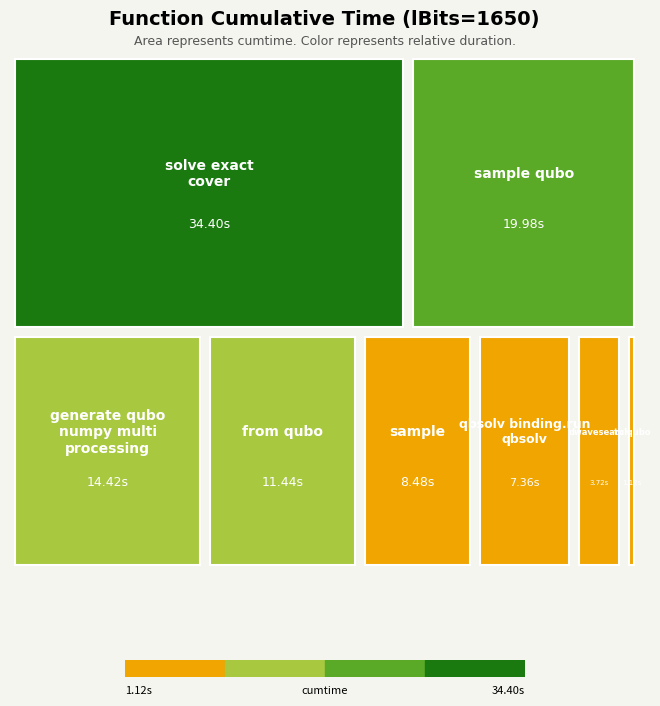

Reading left to right, list all the values displayed in this chart.

dwave_qbsolv.dwavesearch=3.7	dwave_qbsolv.qbsolv_binding.run_qbsolv=7.4	generate_qubo_numpy_multi_processing=14.4	sample=8.5	sample_qubo=20.0	to_qubo=1.1	from_qubo=11.4	solve_exact_cover=34.4